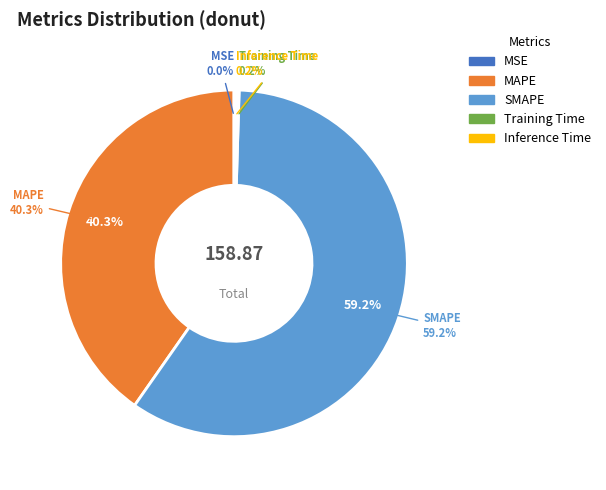

Does any single category account for the majority?

Yes